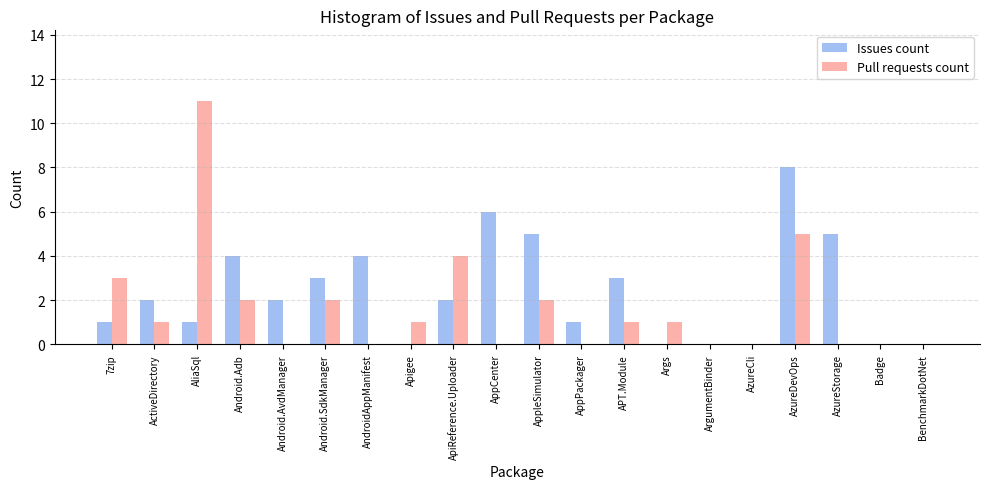

Between Android.AvdManager and Badge, which series saw the biggest shift?

Issues count